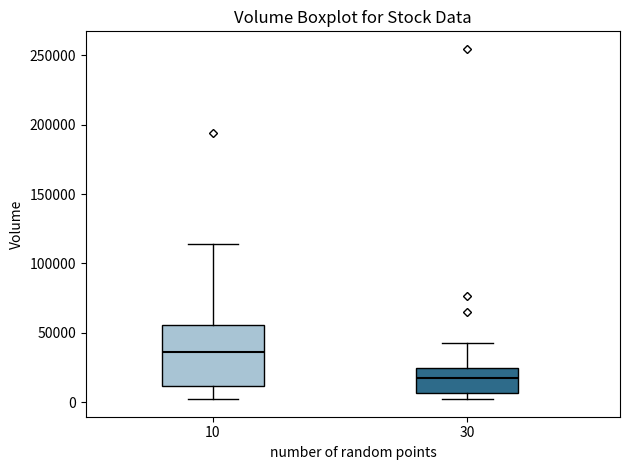

Reading left to right, transcribe this box plot: for each box, give where its median line is, the range the box spans, and where its two whiskers end, as read against the y-axis. The values are not printed on the chart, so give them approximately, as read against the axis.

10: median 35000, box 10000 to 55000, whiskers 5000 to 115000
30: median 20000, box 5000 to 25000, whiskers 0 to 45000